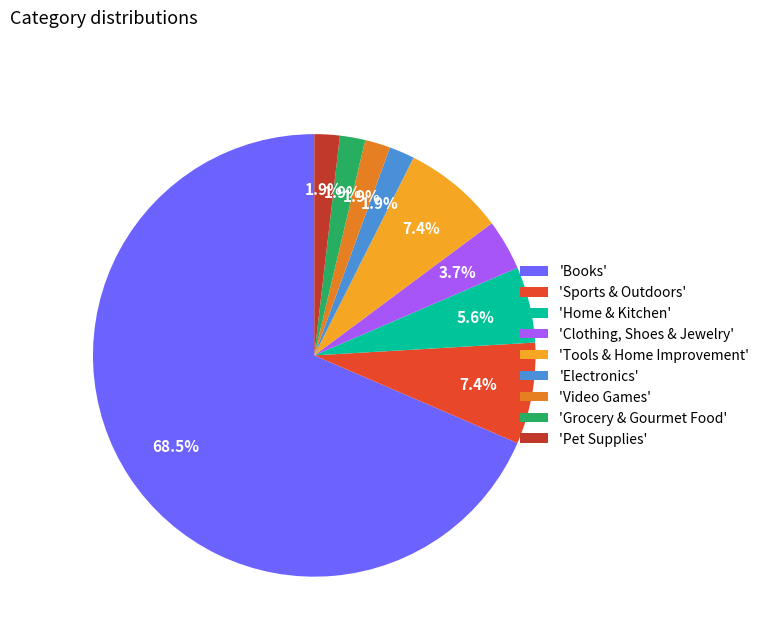

Which has a higher value, 'Video Games' or 'Home & Kitchen'?

'Home & Kitchen'